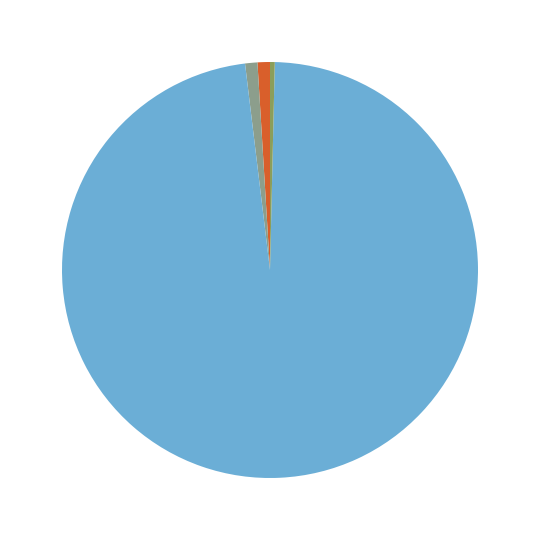

Which slice is the largest?

Training Time